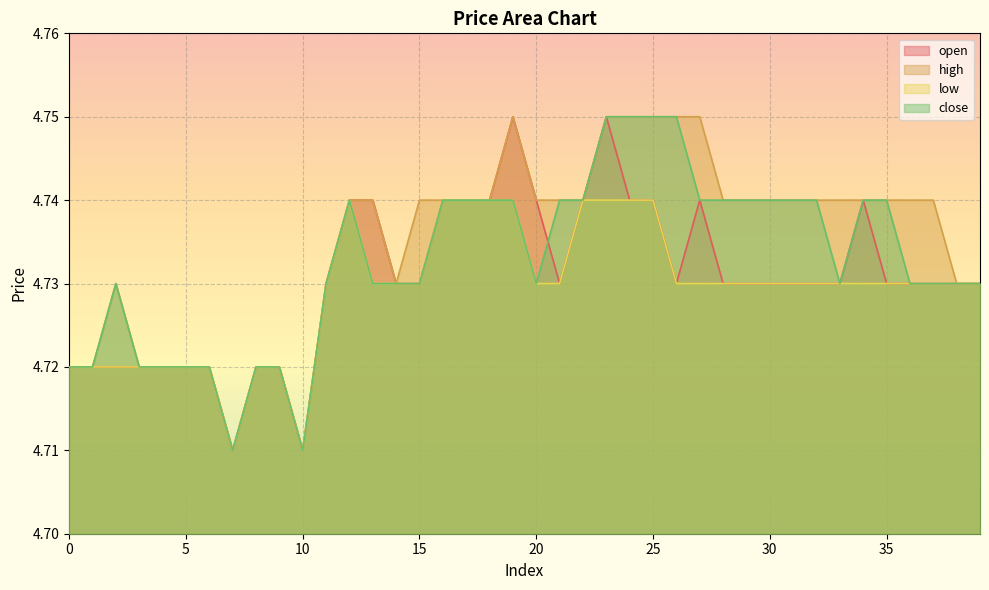

True or false: low and high intersect in this chart.

False